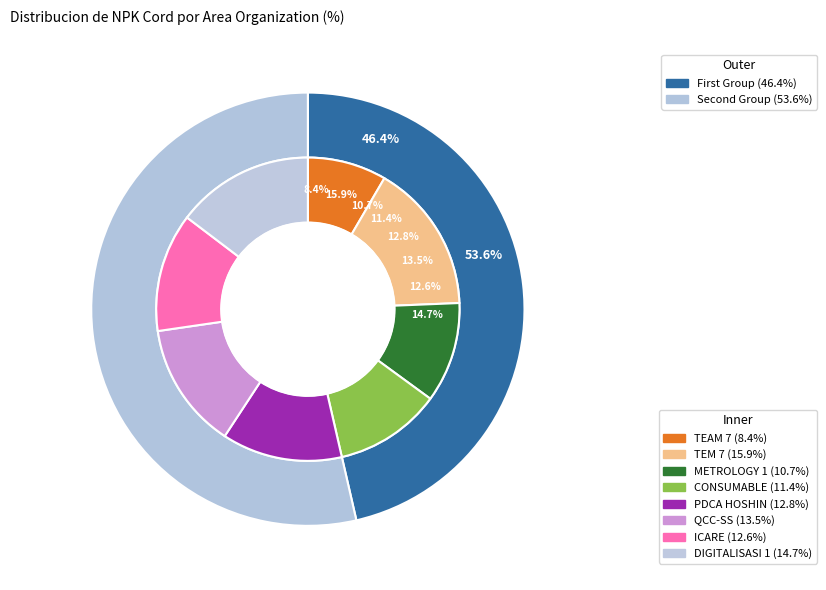

Rank the categories by value from lowest to highest.

TEAM 7, METROLOGY 1, CONSUMABLE, ICARE, PDCA HOSHIN, QCC-SS, DIGITALISASI 1, TEM 7